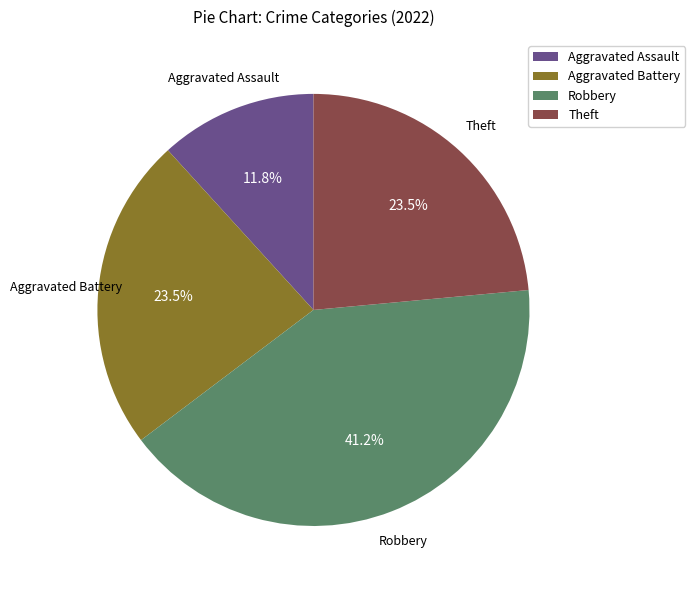

Count the number of slices in the pie.

4